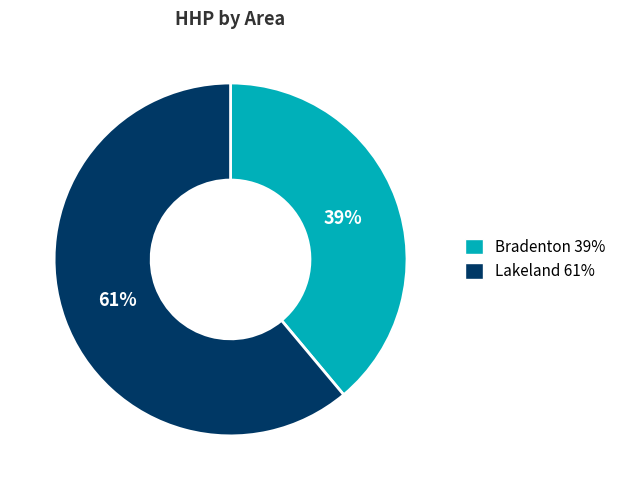

Is there a majority slice in this chart?

Yes